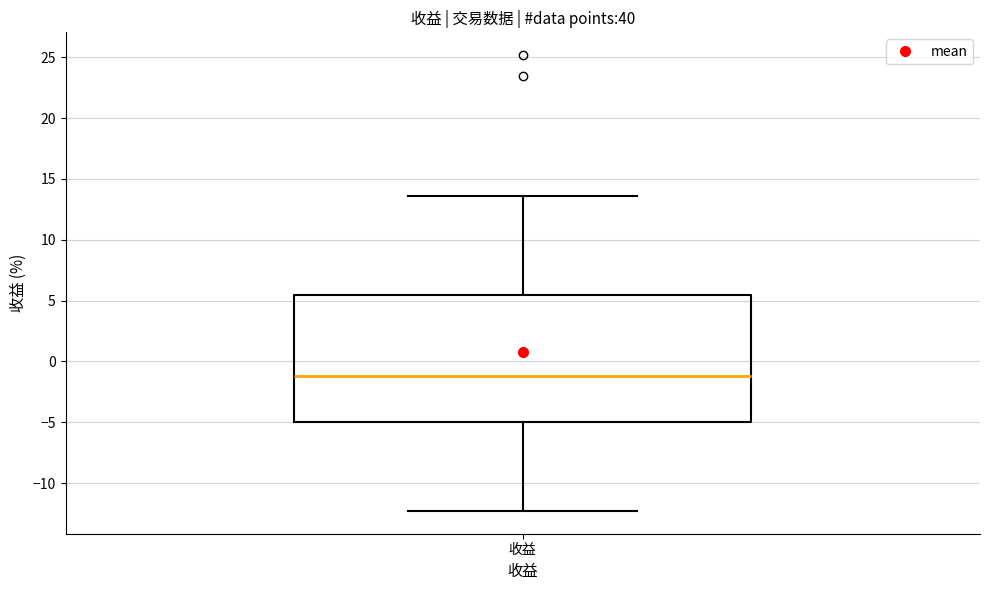

Where does the upper whisker of the box for 收益 end on the y-axis? The values are not printed on the chart, so give them approximately, as read against the axis.

13.5